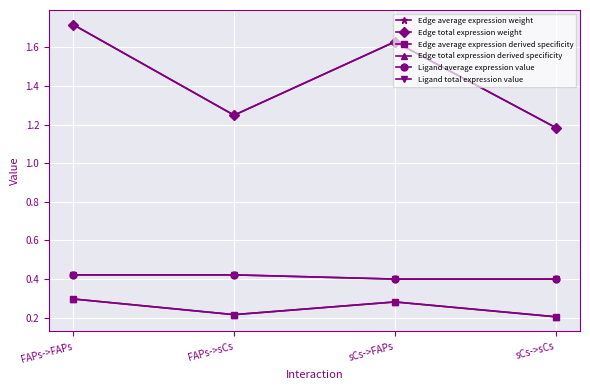

Is this an area chart (filled region under the line)?

No